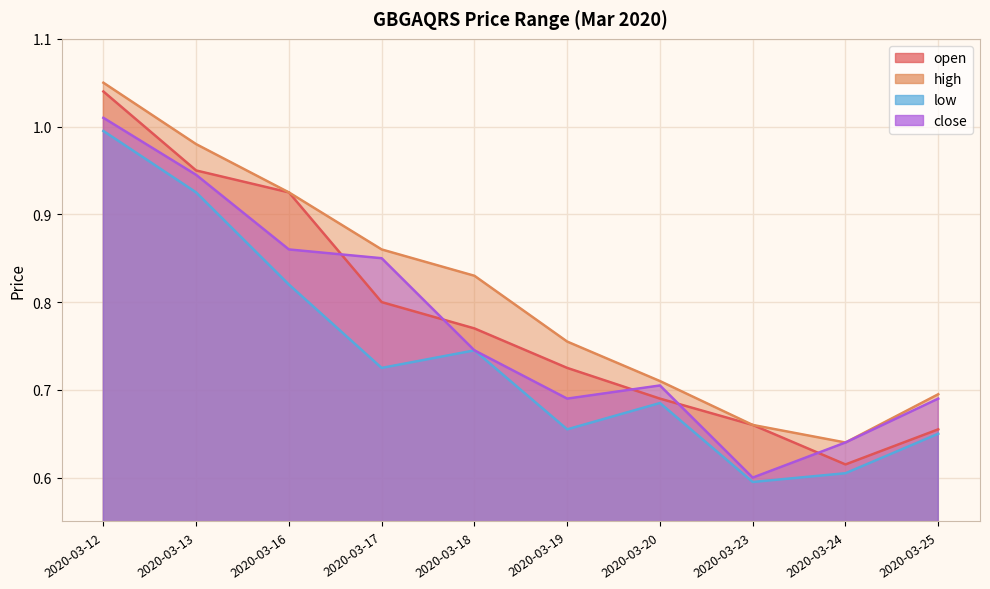

Is it true that high equals 0.8 at 2020-03-19?

True